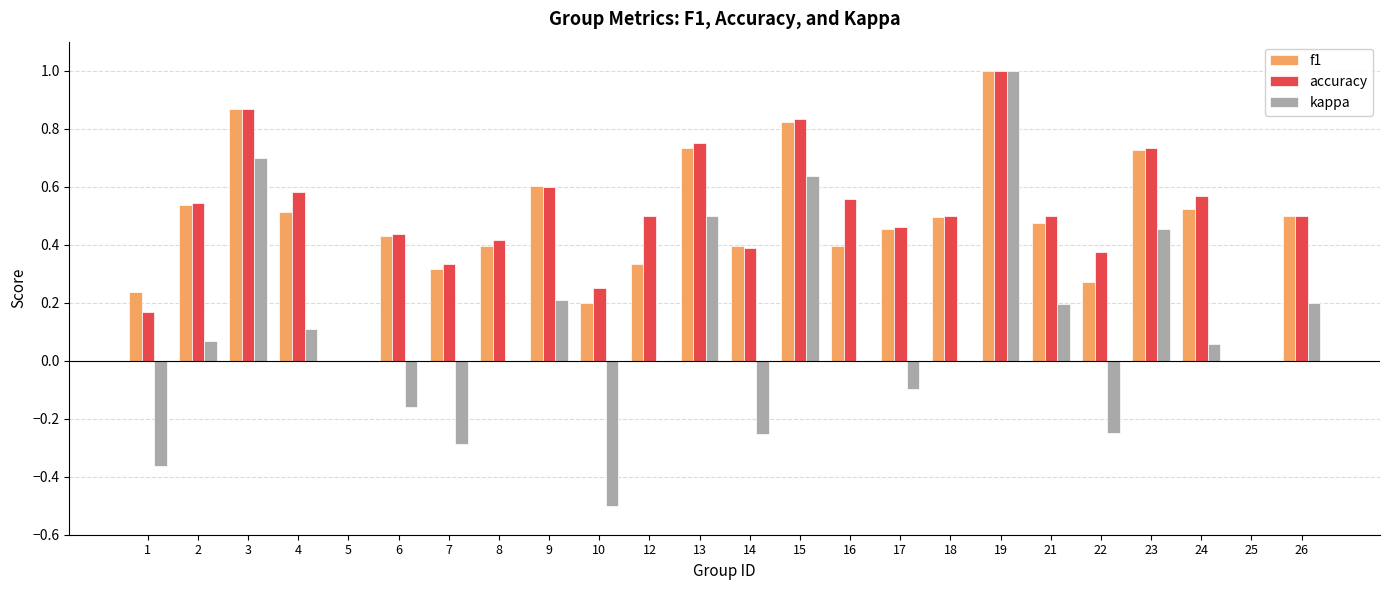

The value of kappa at 16 is 0.0. True or false?

True